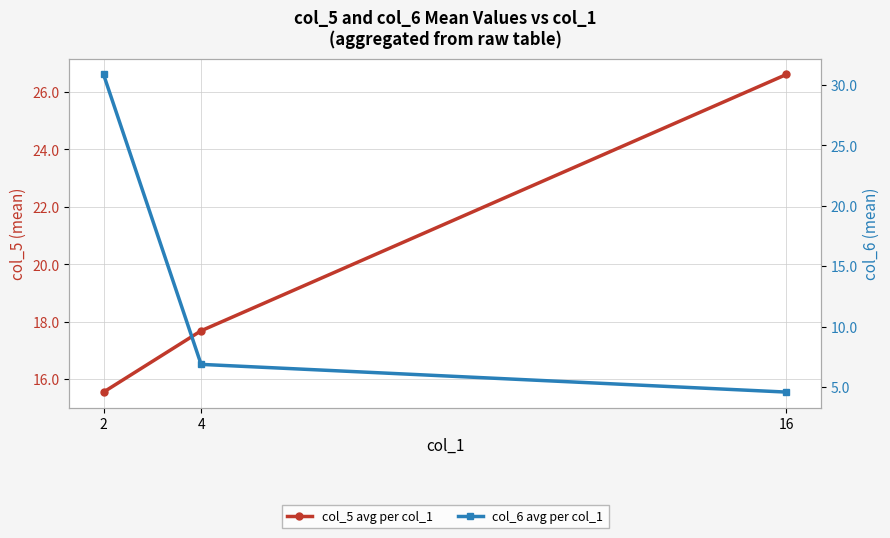

What is the difference between the highest and lowest values at 4?

10.8